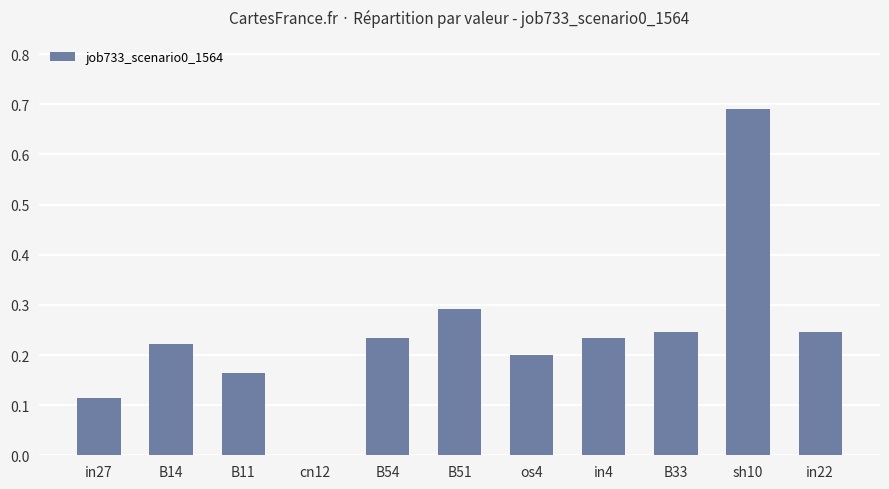

What is the sum of all values?

2.6